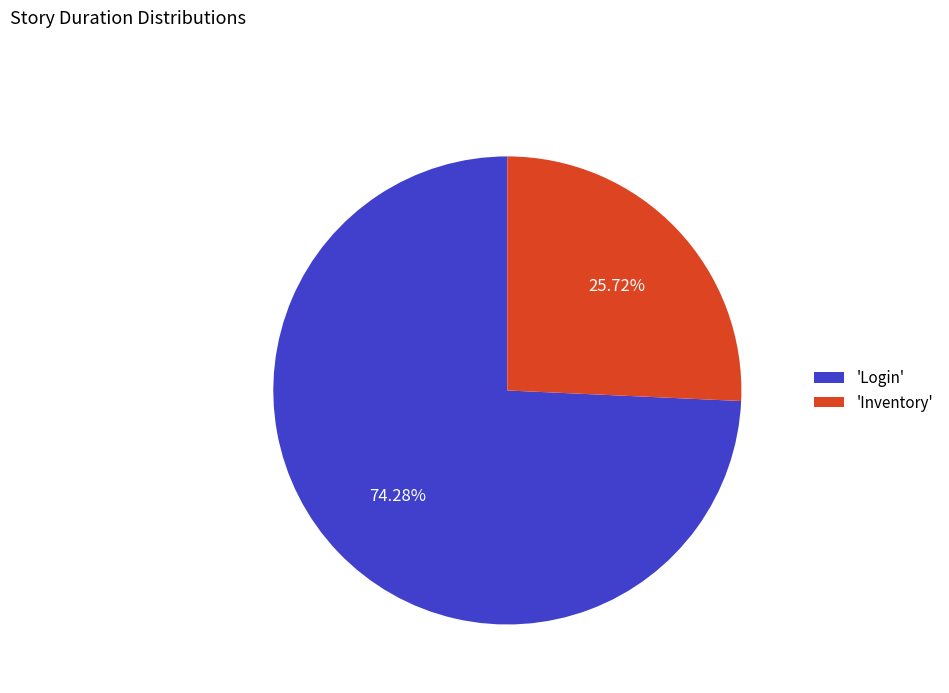

Approximately how many times larger is the value at 'Login' compared to 'Inventory'?

2.9